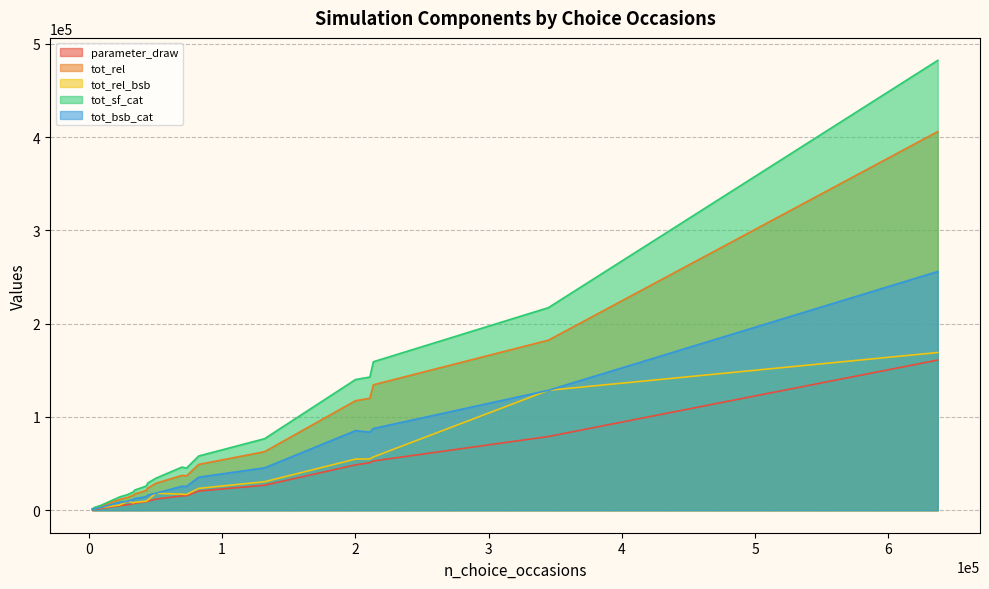

What is the total value across all series at 69983?

141888.1